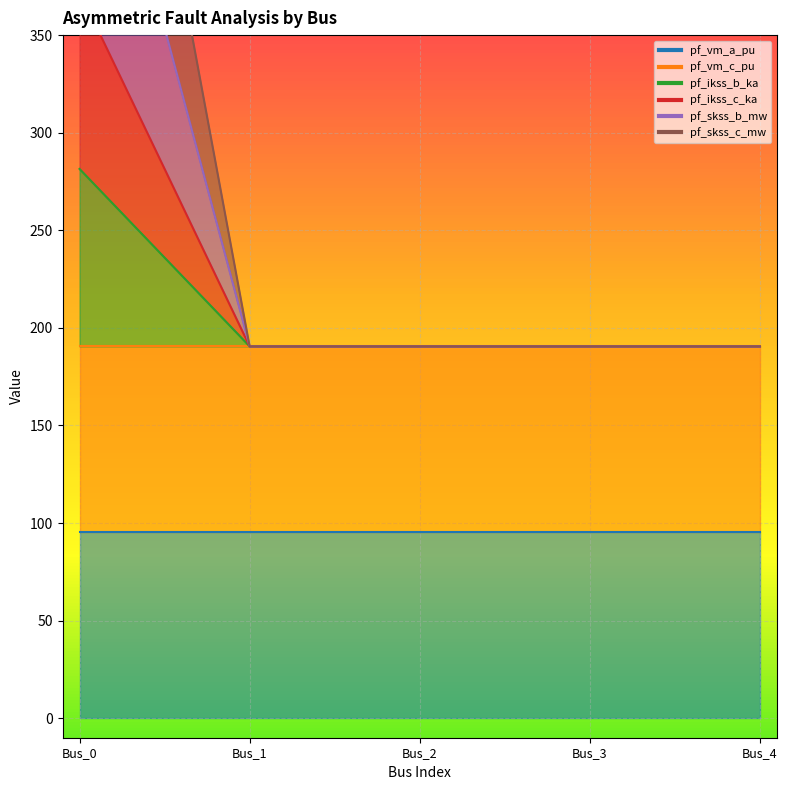

True or false: pf_skss_b_mw and pf_ikss_b_ka cross at least once.

False